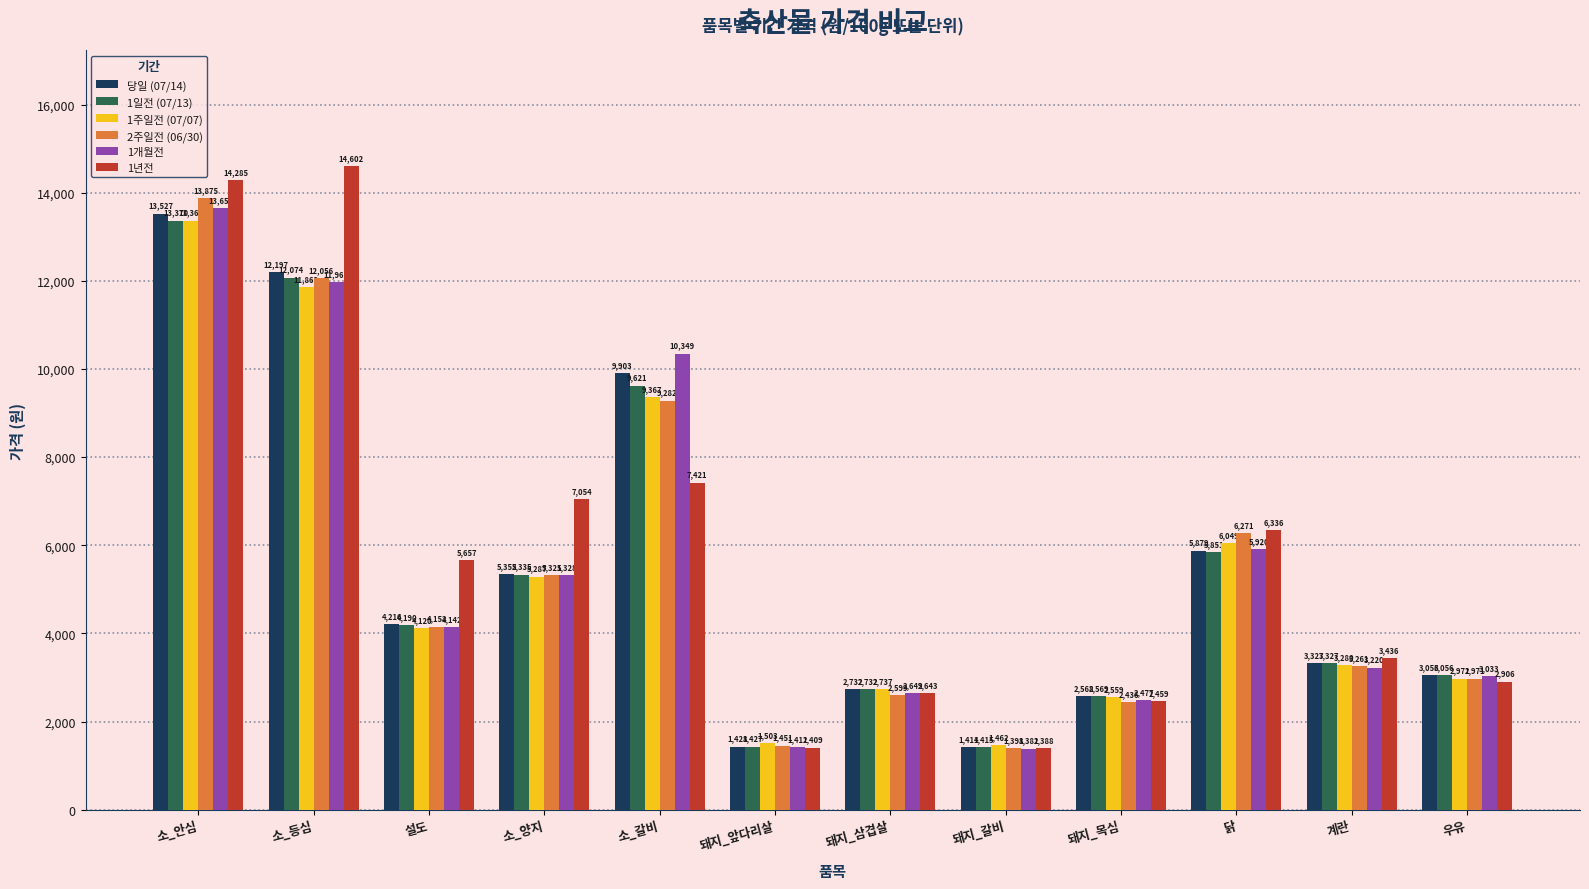

Does the chart contain any negative values?

No